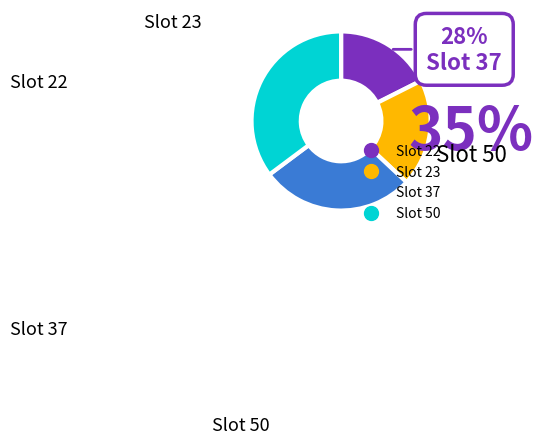

Does any single category account for the majority?

No